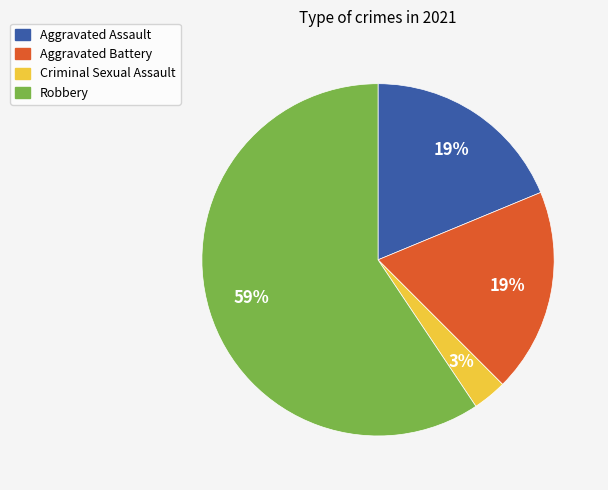

True or false: Aggravated Battery accounts for 30% of the total.

False